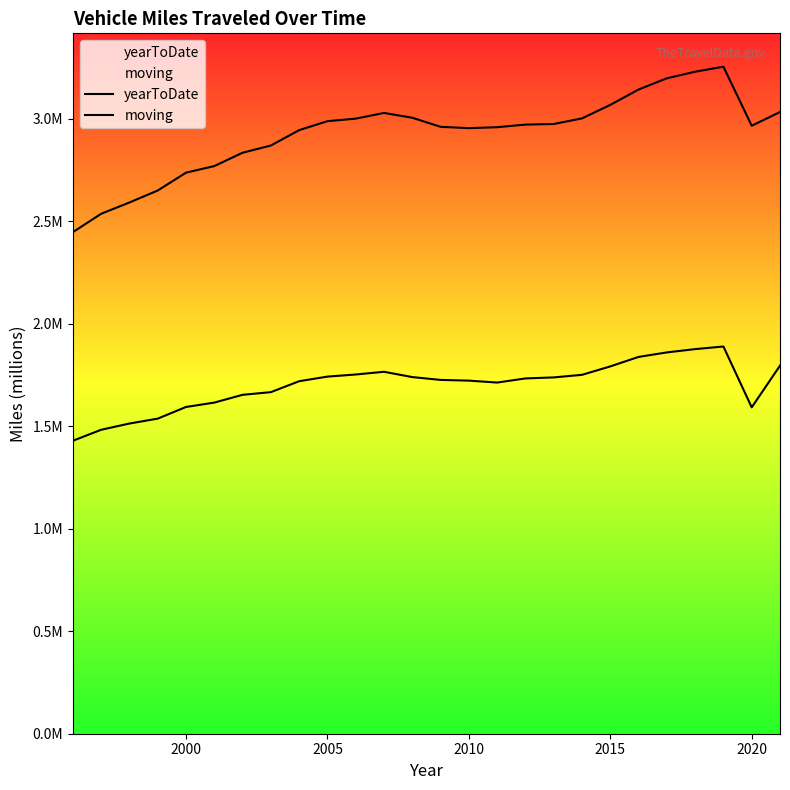

Does the chart display data point markers on the line(s)?

No